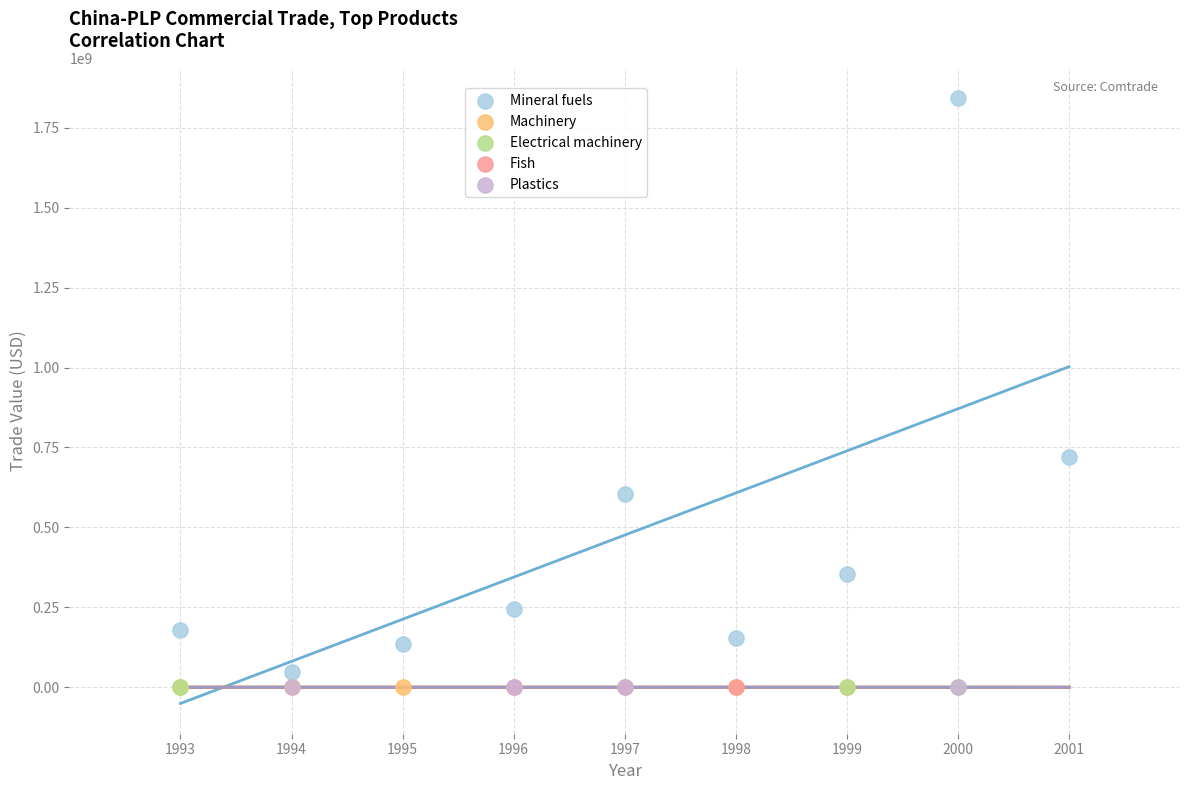

Which series contains the highest Y value?

Mineral fuels